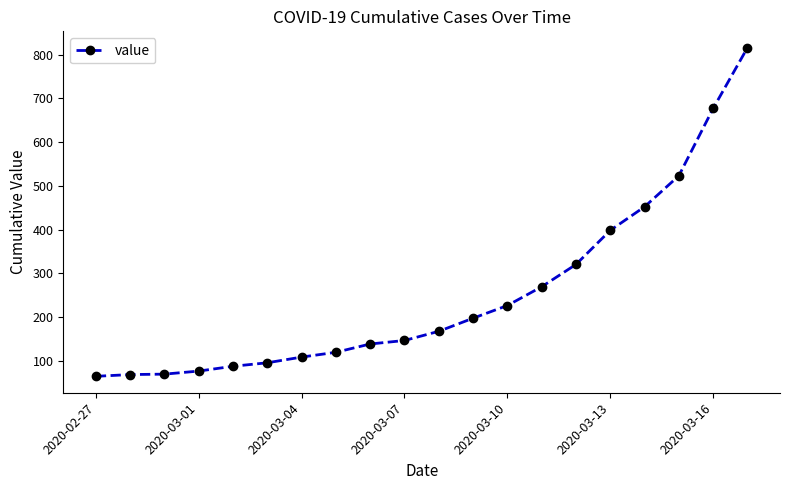

What is the smallest value displayed?

64